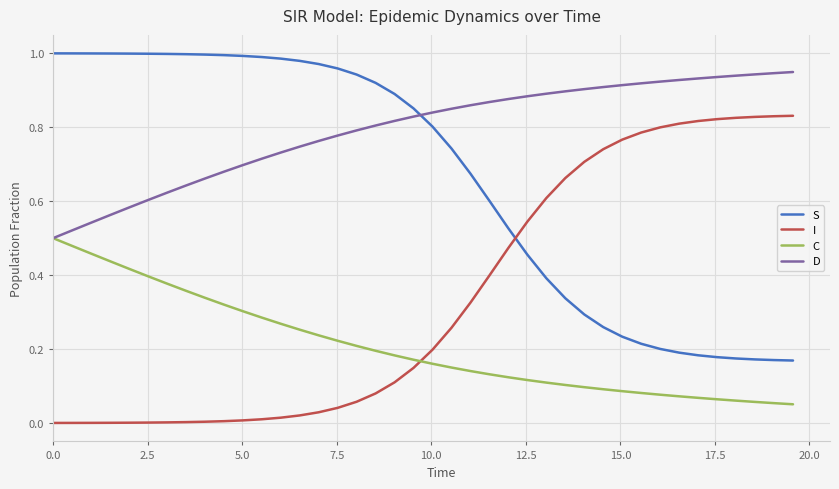

Rank the series by their maximum value, from highest to lowest.

S, D, I, C